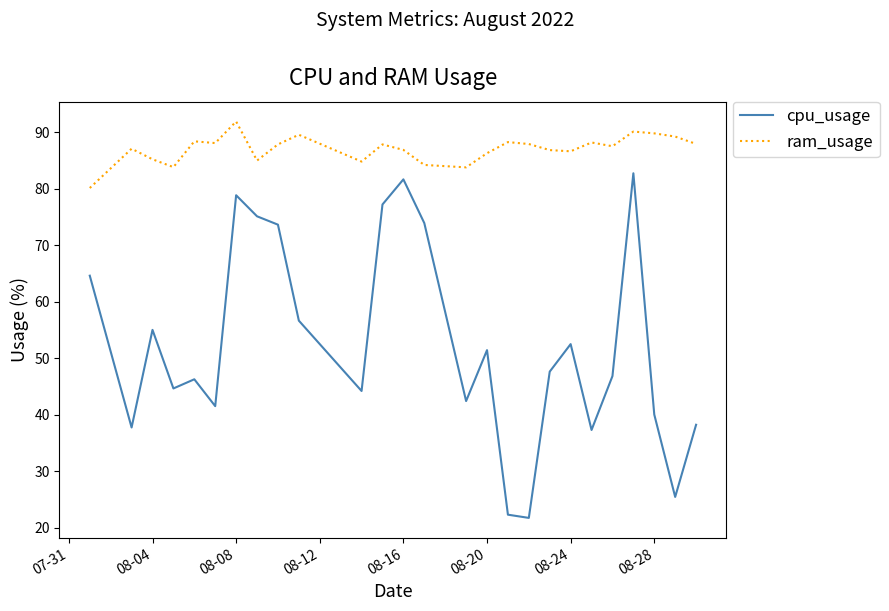

True or false: ram_usage and cpu_usage cross at least once.

False